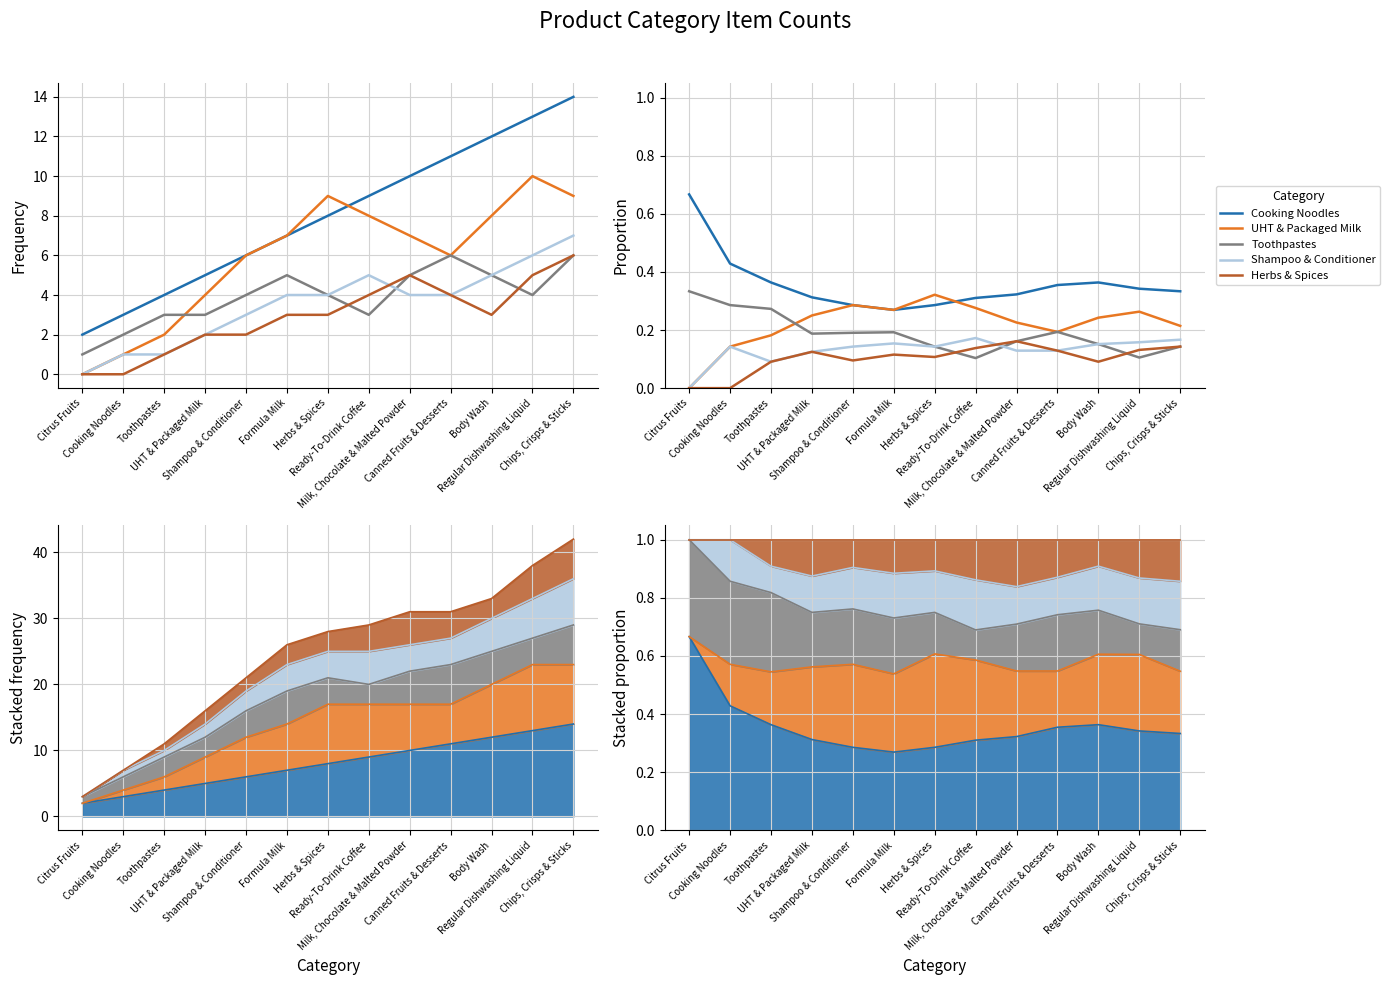

At Milk, Chocolate & Malted Powder, list the series in order from largest to smallest.

Cooking Noodles, UHT & Packaged Milk, Toothpastes, Herbs & Spices, Shampoo & Conditioner